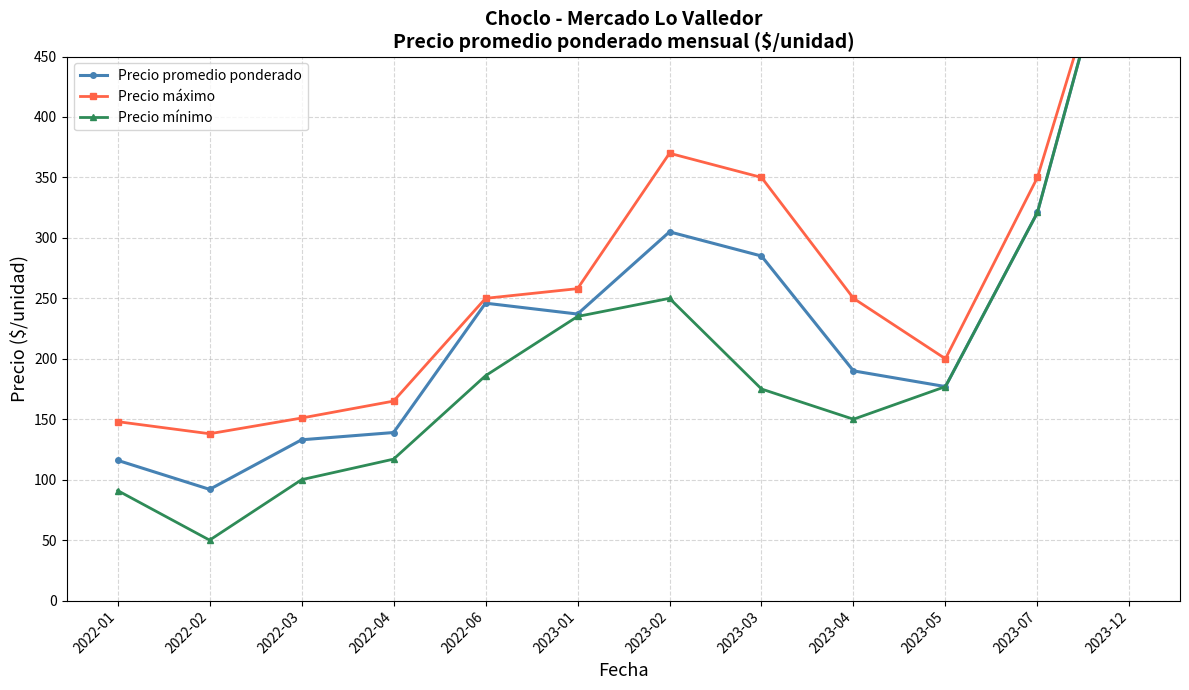

Which series has the largest total across all categories?

Precio máximo